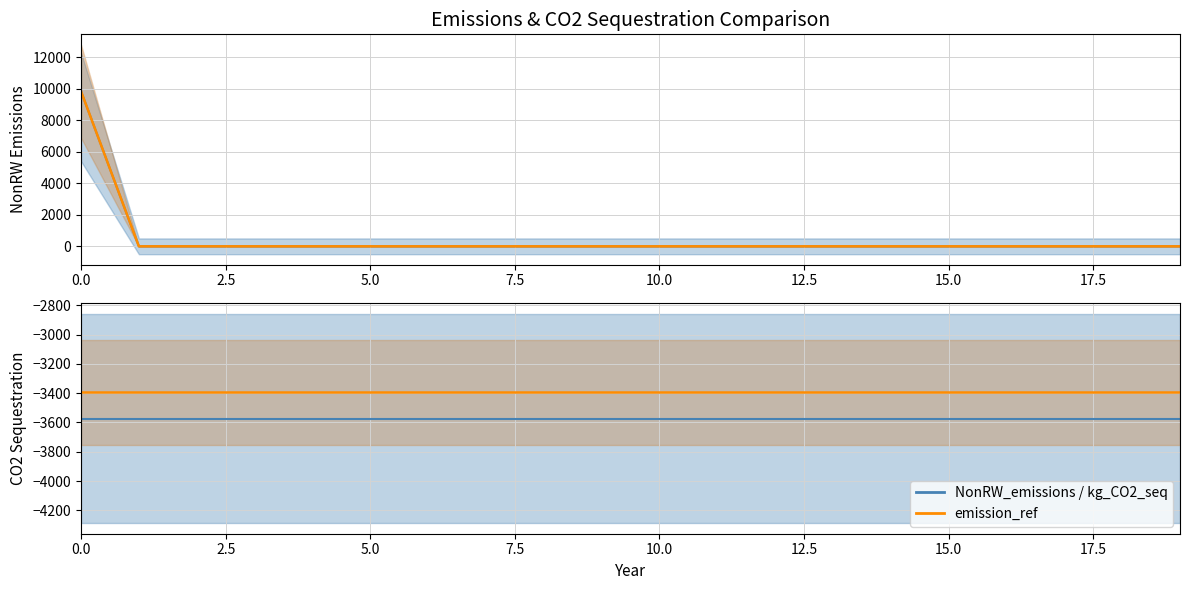

Is it true that emission_ref equals -3395.0 at 15?

True